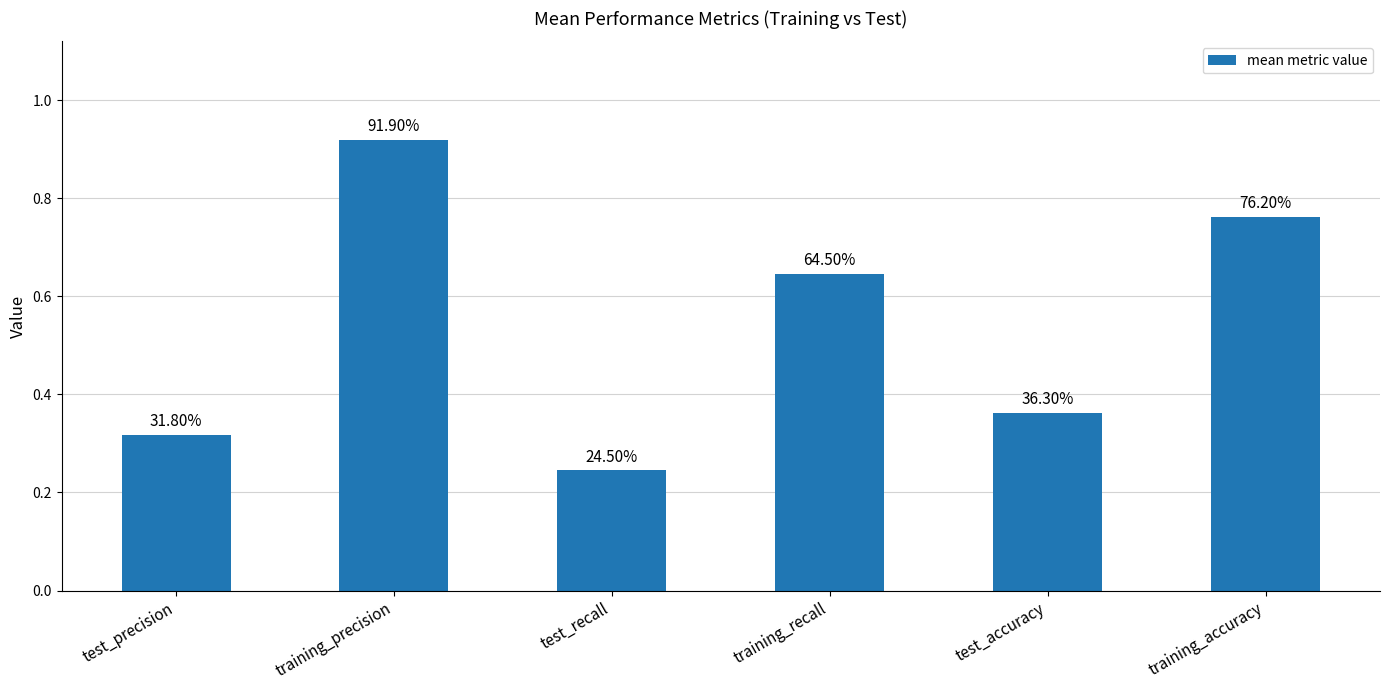

Are the bars horizontal?

No